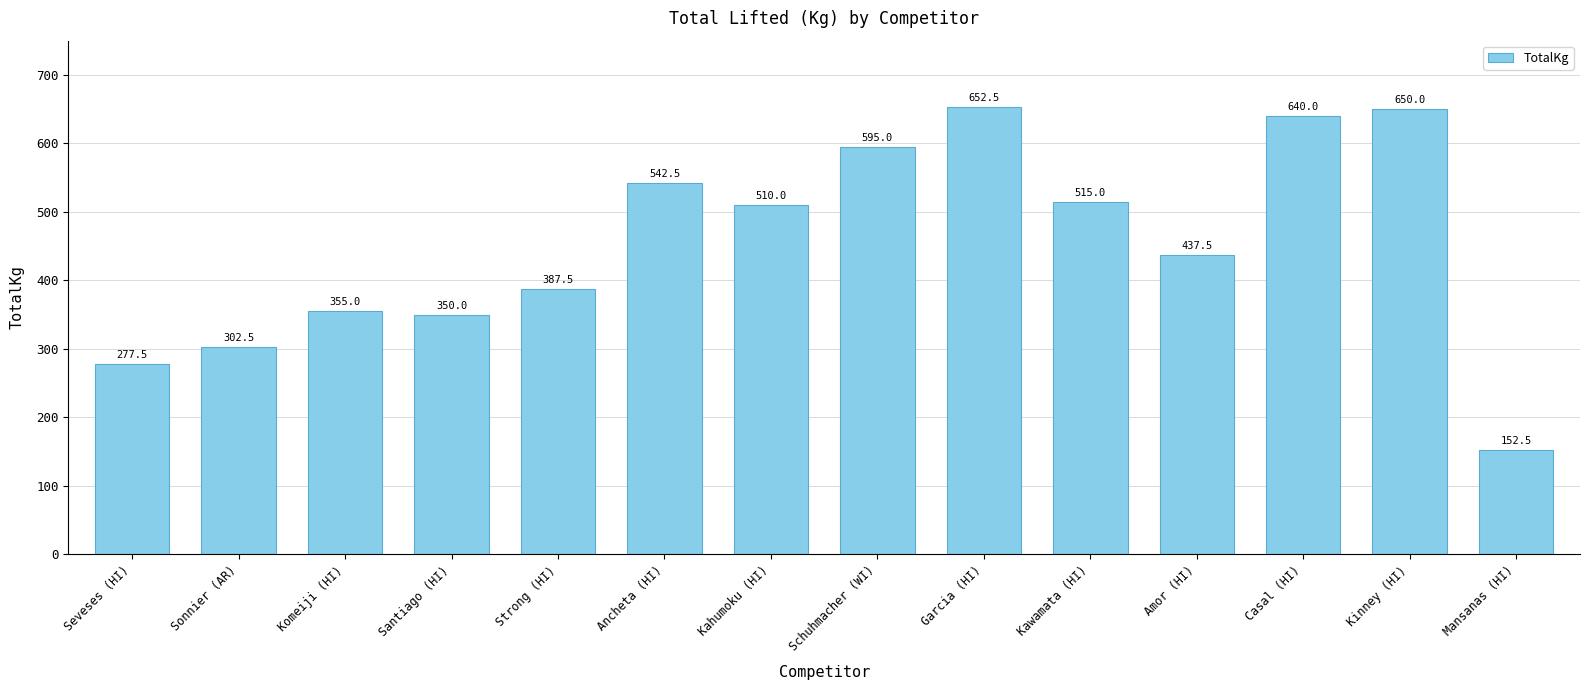

Rank the categories by value from highest to lowest.

Garcia (HI), Kinney (HI), Casal (HI), Schuhmacher (WI), Ancheta (HI), Kawamata (HI), Kahumoku (HI), Amor (HI), Strong (HI), Komeiji (HI), Santiago (HI), Sonnier (AR), Seveses (HI), Mansanas (HI)